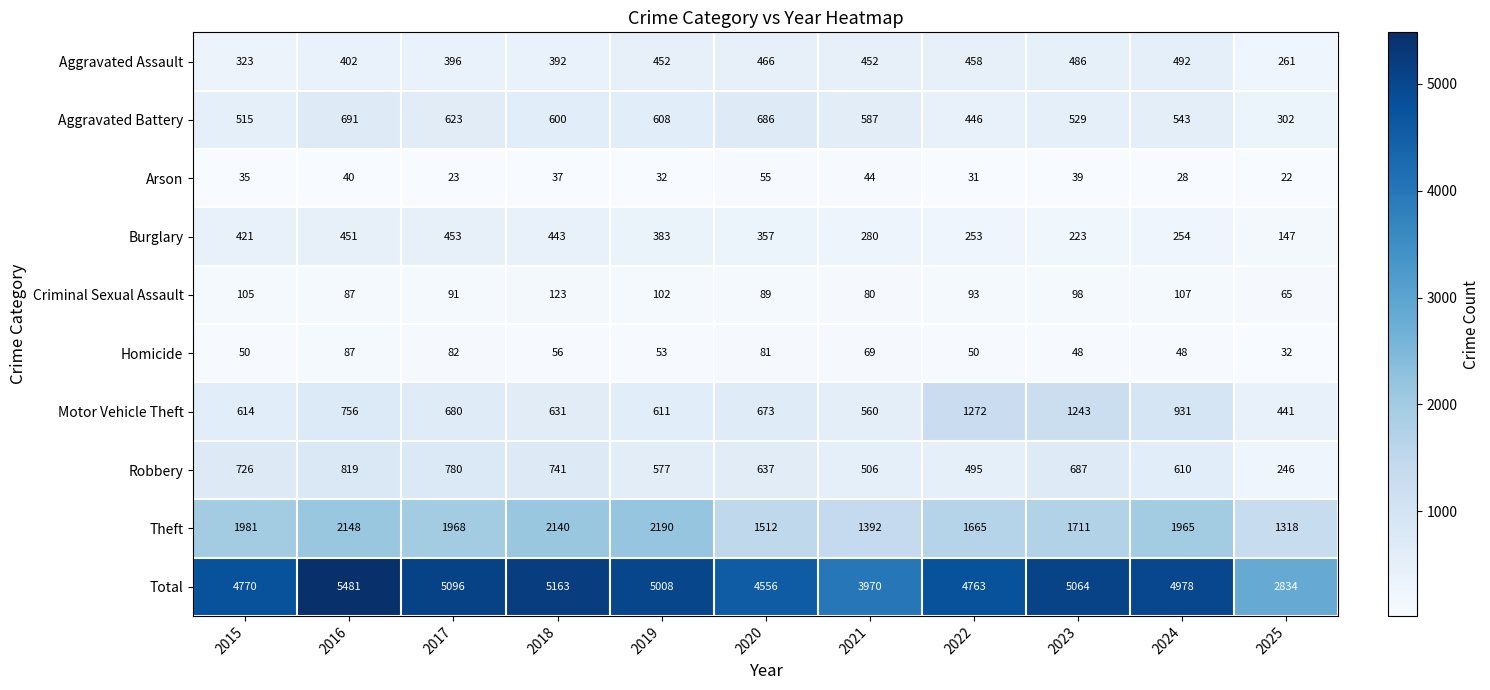

What is the highest value of the Criminal Sexual Assault series?

123